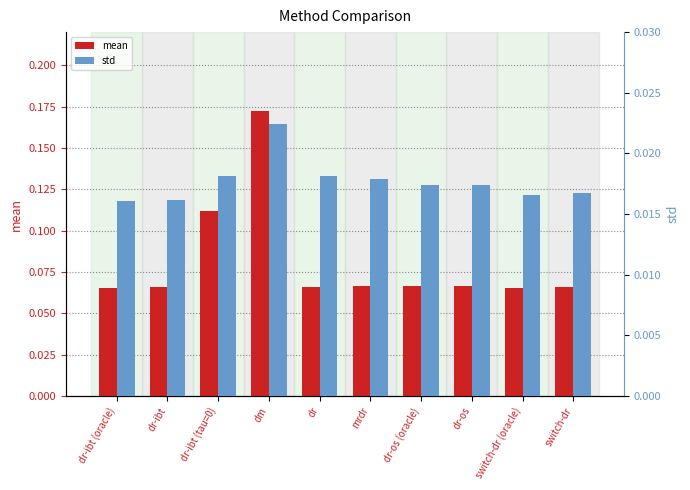

What position from the right is dr?

6